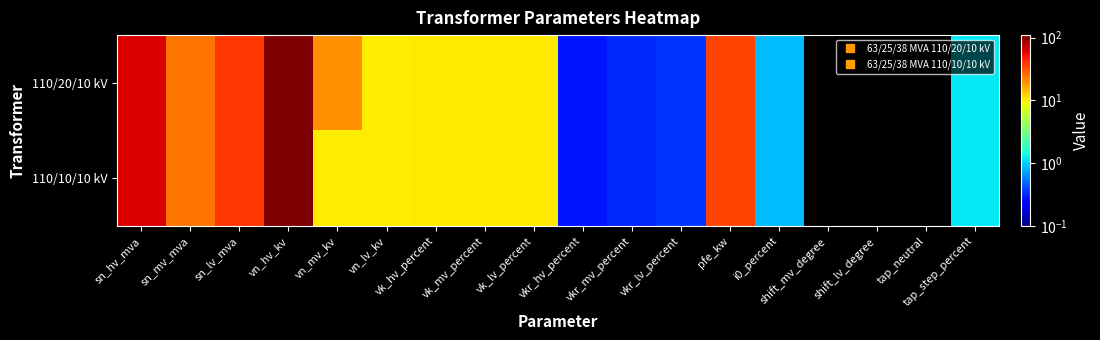

Rank the series at vk_hv_percent from lowest to highest value.

110/20/10 kV, 110/10/10 kV